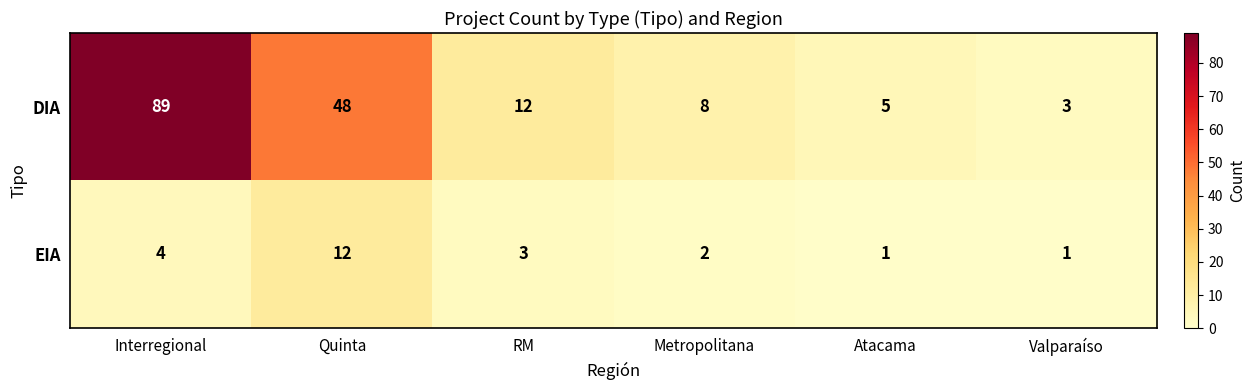

Reading right to left, what are all the values shown in this chart?

DIA: 3	5	8	12	48	89
EIA: 1	1	2	3	12	4